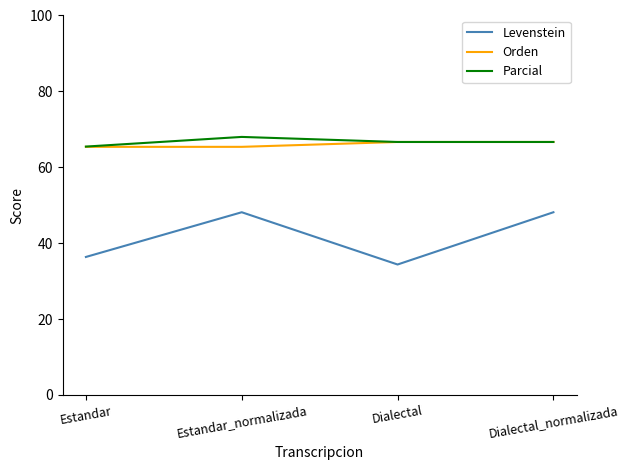

What is the highest value of the Parcial series?

68.0